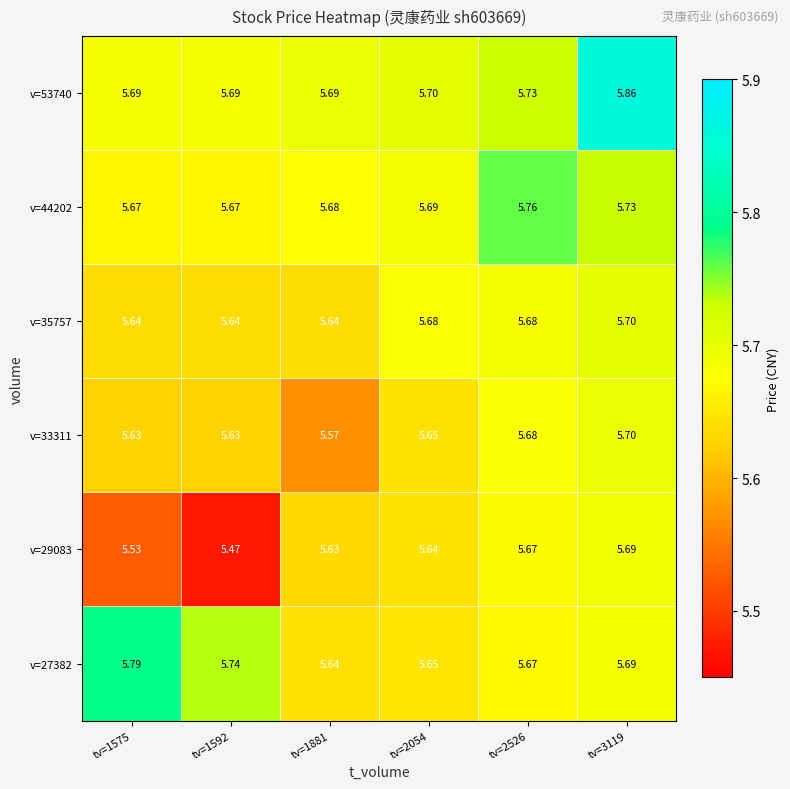

Is the value of v=53740 at tv=1575 greater than the value of v=33311 at tv=1575?

Yes